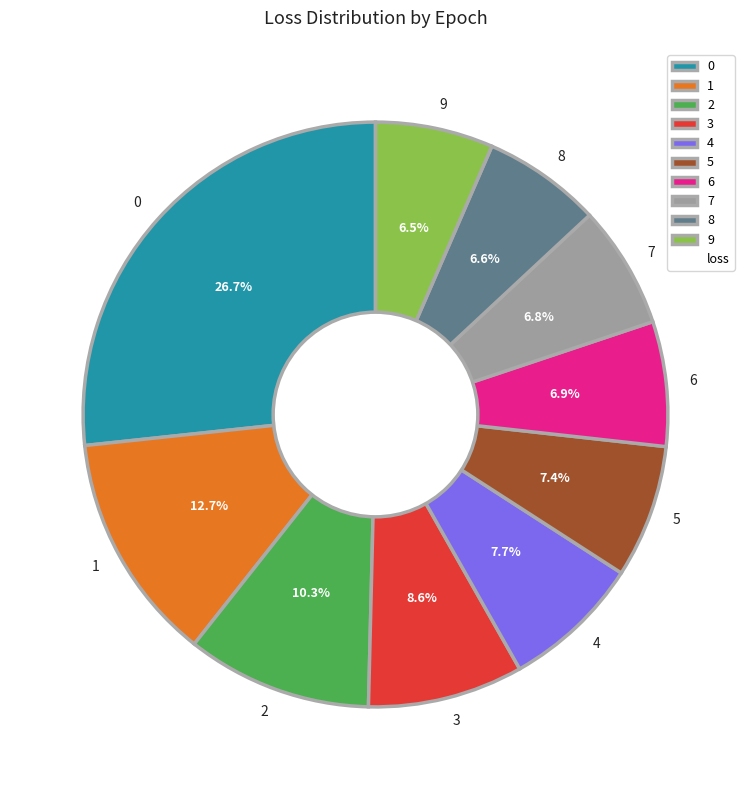

Which has a higher value, 2 or 5?

2